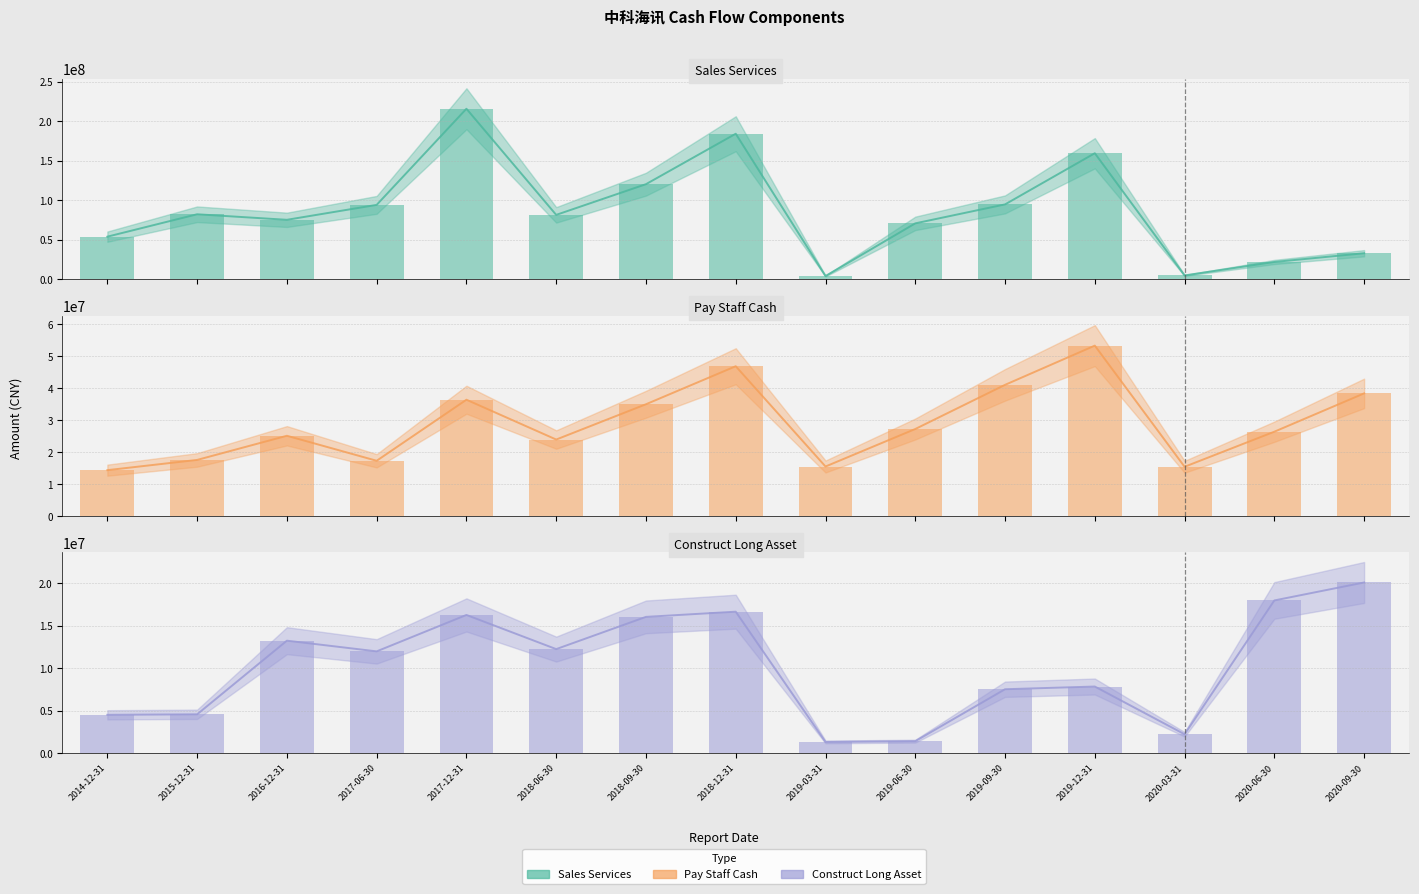

Reading right to left, transcribe all the data shown in this chart.

SALES_SERVICES: 2020-09-30=33124203.0	2020-06-30=22081290.0	2020-03-31=5030750.0	2019-12-31=159648121.0	2019-09-30=94909645.0	2019-06-30=70920035.0	2019-03-31=4277733.0	2018-12-31=184305087.0	2018-09-30=120489807.0	2018-06-30=81652100.0	2017-12-31=215907102.0	2017-06-30=94300099.0	2016-12-31=75419023.7	2015-12-31=82424745.3	2014-12-31=54096412.3
SALES_SERVICES (bar): 2020-09-30=33124203.0	2020-06-30=22081290.0	2020-03-31=5030750.0	2019-12-31=159648121.0	2019-09-30=94909645.0	2019-06-30=70920035.0	2019-03-31=4277733.0	2018-12-31=184305087.0	2018-09-30=120489807.0	2018-06-30=81652100.0	2017-12-31=215907102.0	2017-06-30=94300099.0	2016-12-31=75419023.7	2015-12-31=82424745.3	2014-12-31=54096412.3
PAY_STAFF_CASH: 2020-09-30=38444873.9	2020-06-30=26457920.0	2020-03-31=15489135.4	2019-12-31=53385452.5	2019-09-30=41116703.5	2019-06-30=27303496.5	2019-03-31=15570913.2	2018-12-31=46936964.8	2018-09-30=35044902.9	2018-06-30=24006824.1	2017-12-31=36462781.1	2017-06-30=17365015.6	2016-12-31=25185755.3	2015-12-31=17630327.9	2014-12-31=14427644.3
PAY_STAFF_CASH (bar): 2020-09-30=38444873.9	2020-06-30=26457920.0	2020-03-31=15489135.4	2019-12-31=53385452.5	2019-09-30=41116703.5	2019-06-30=27303496.5	2019-03-31=15570913.2	2018-12-31=46936964.8	2018-09-30=35044902.9	2018-06-30=24006824.1	2017-12-31=36462781.1	2017-06-30=17365015.6	2016-12-31=25185755.3	2015-12-31=17630327.9	2014-12-31=14427644.3
CONSTRUCT_LONG_ASSET: 2020-09-30=20078722.1	2020-06-30=17965583.0	2020-03-31=2220119.0	2019-12-31=7837646.4	2019-09-30=7519685.4	2019-06-30=1410812.9	2019-03-31=1318946.0	2018-12-31=16643592.8	2018-09-30=16032753.8	2018-06-30=12239945.9	2017-12-31=16258861.3	2017-06-30=11973686.4	2016-12-31=13232353.2	2015-12-31=4568881.5	2014-12-31=4510381.0
CONSTRUCT_LONG_ASSET (bar): 2020-09-30=20078722.1	2020-06-30=17965583.0	2020-03-31=2220119.0	2019-12-31=7837646.4	2019-09-30=7519685.4	2019-06-30=1410812.9	2019-03-31=1318946.0	2018-12-31=16643592.8	2018-09-30=16032753.8	2018-06-30=12239945.9	2017-12-31=16258861.3	2017-06-30=11973686.4	2016-12-31=13232353.2	2015-12-31=4568881.5	2014-12-31=4510381.0